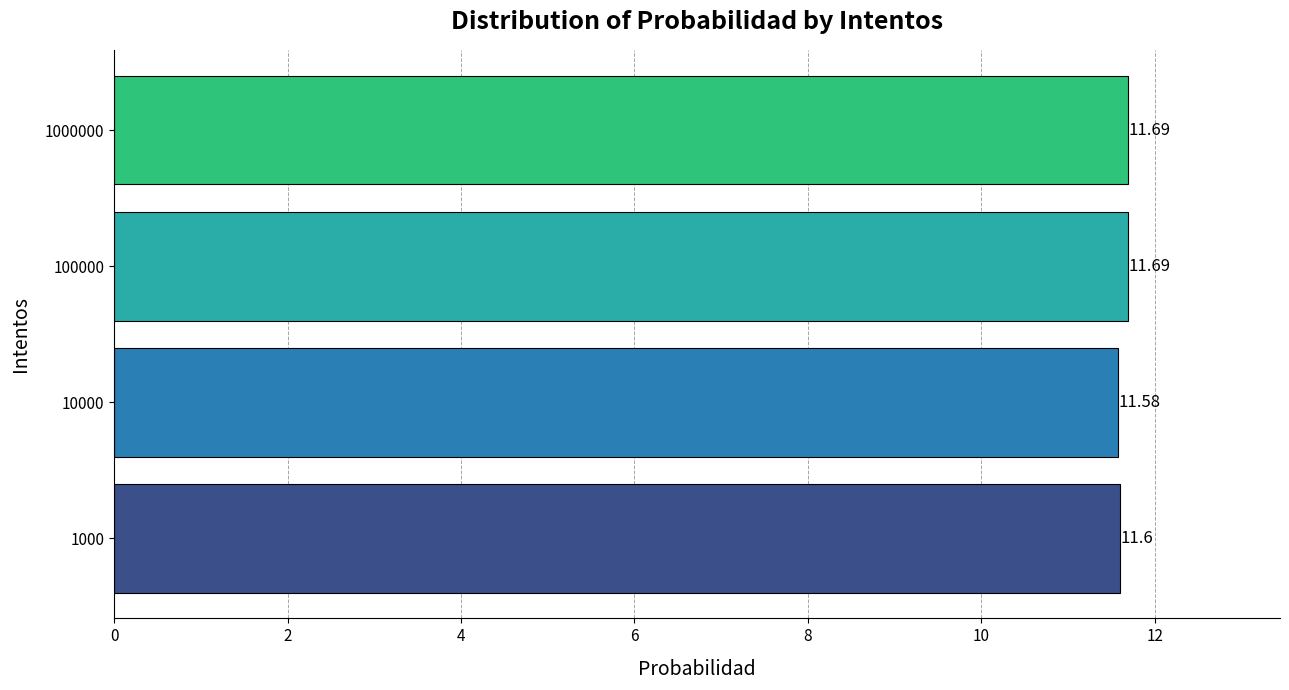

At which category does the chart reach its minimum across all series?

10000